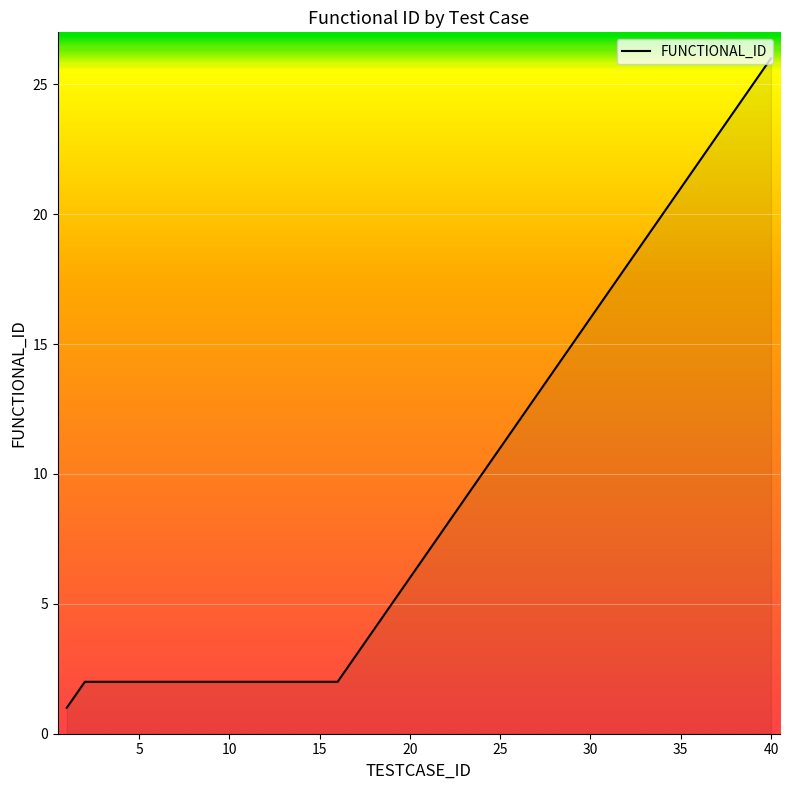

What is the maximum value shown in the chart?

26